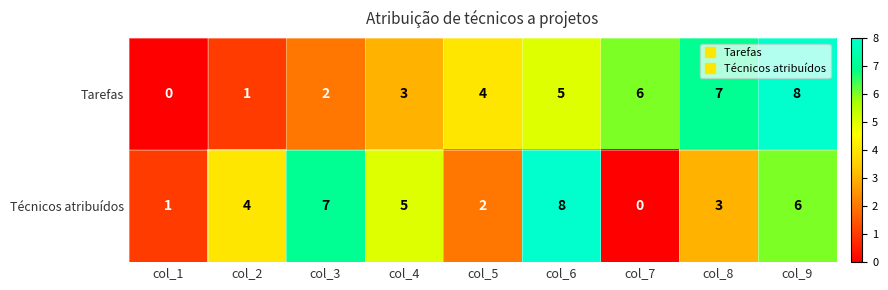

What is the average value of the Técnicos atribuídos series?

4